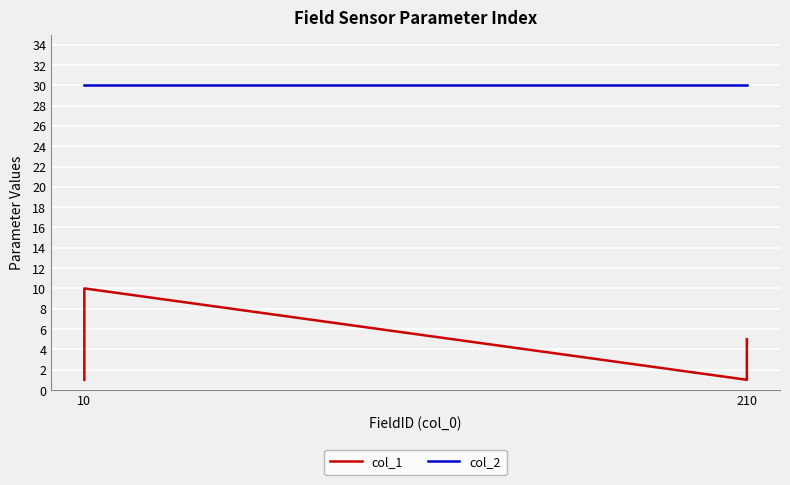

True or false: col_2 has more than 0 interior local peaks.

False